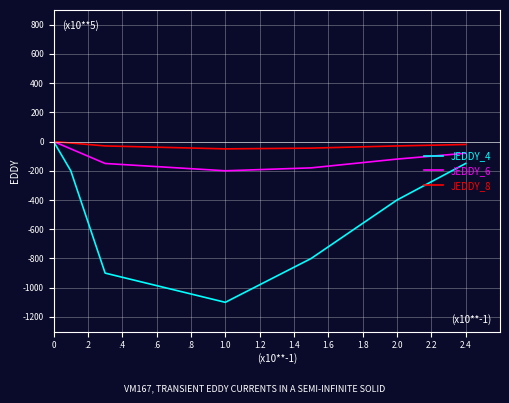

What is the minimum value shown in the chart?

-1100